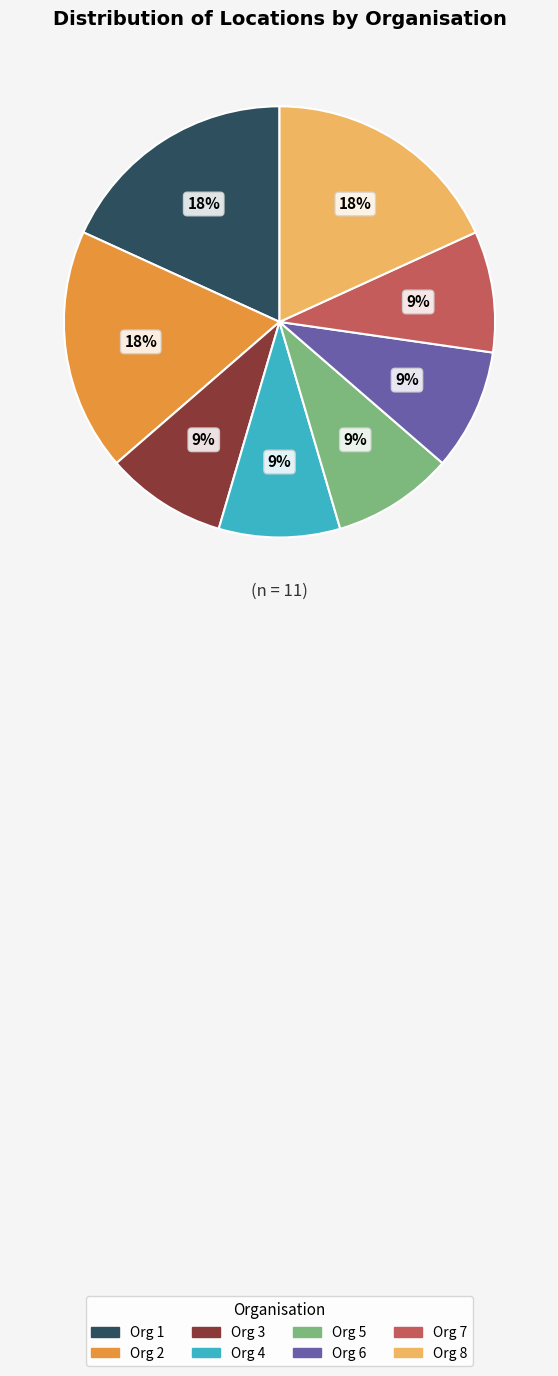

Does any single category account for the majority?

No